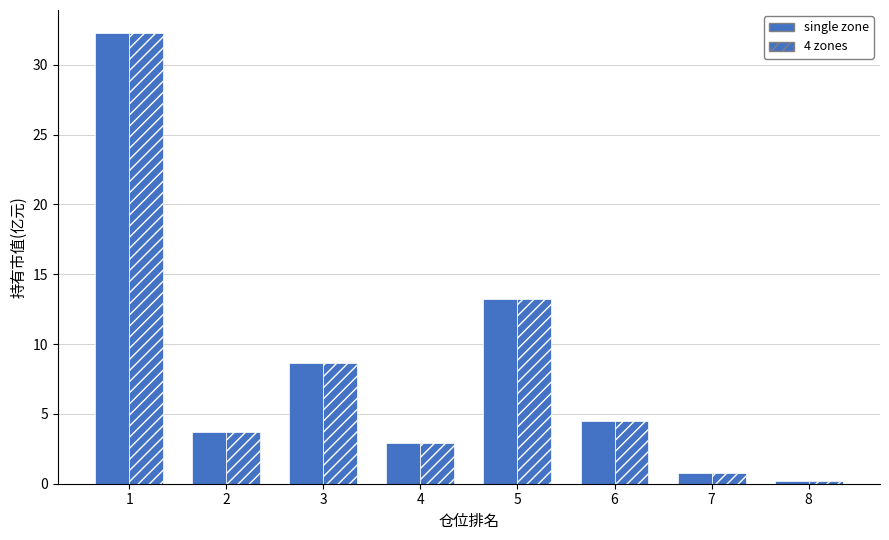

Does the chart contain any negative values?

No